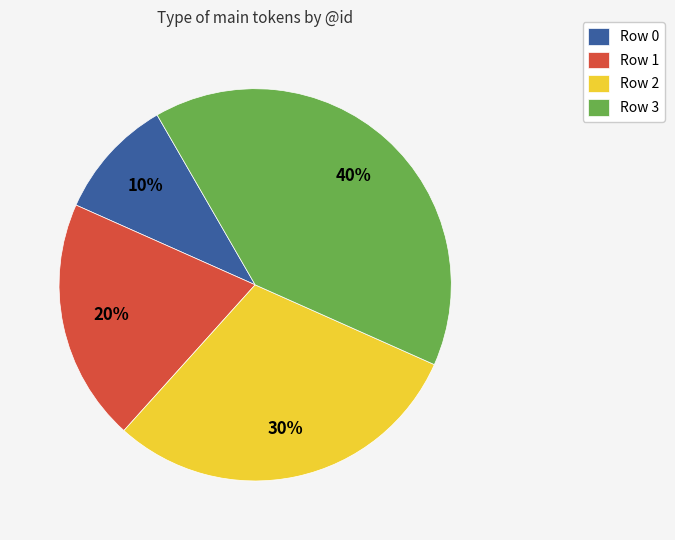

Is the sum of Row 1 and Row 3 greater than half?

Yes